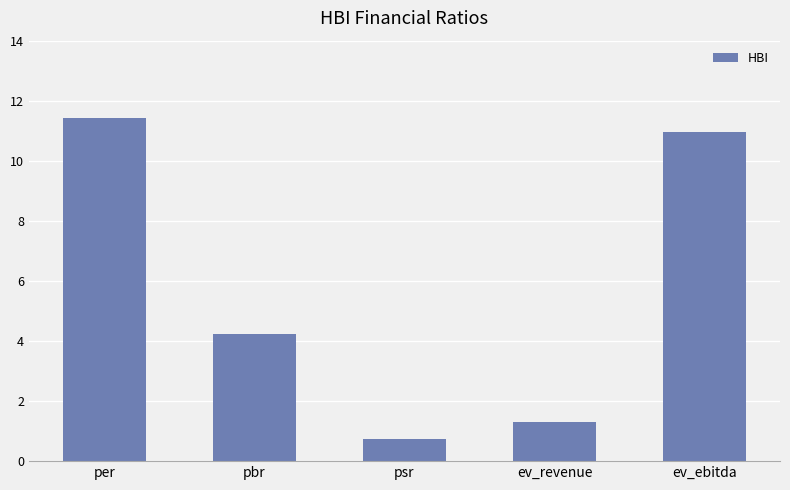

The chart shows a value of 11.0 at ev_ebitda. True or false?

True